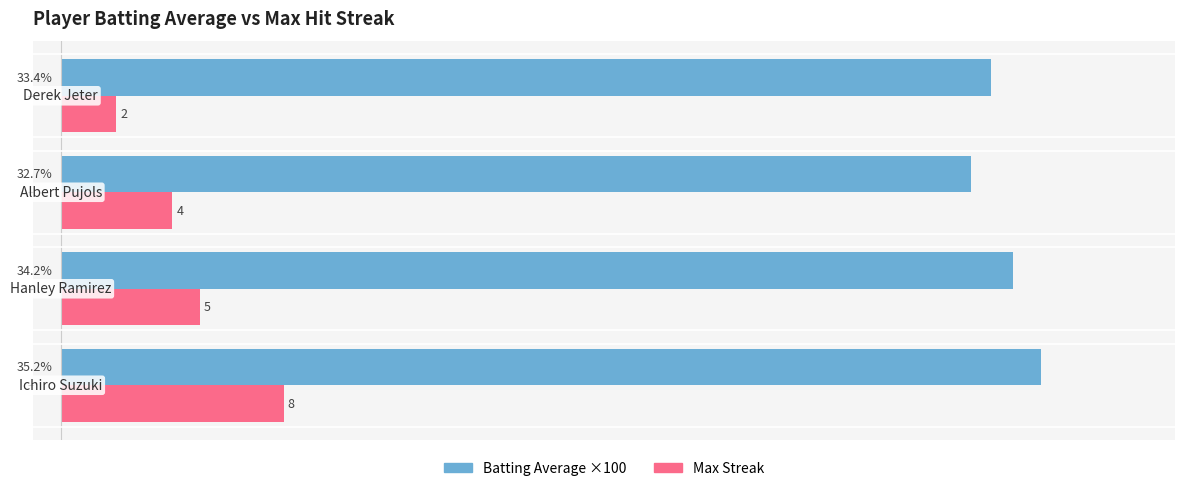

List the series in order of their peak value, highest first.

Batting Average ×100, Max Streak